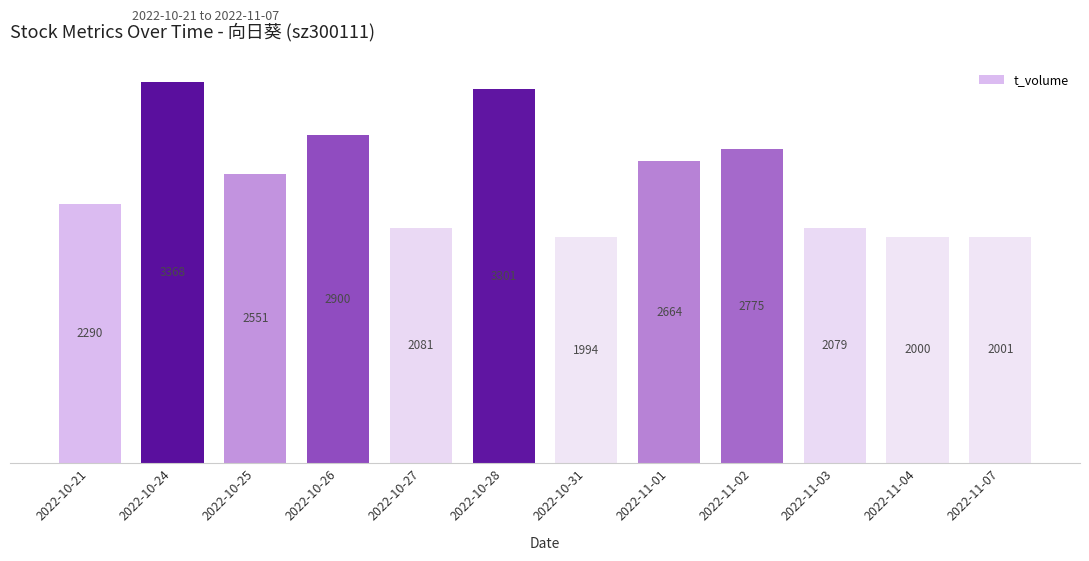

List the labels in order of value, largest first.

2022-10-24, 2022-10-28, 2022-10-26, 2022-11-02, 2022-11-01, 2022-10-25, 2022-10-21, 2022-10-27, 2022-11-03, 2022-11-07, 2022-11-04, 2022-10-31